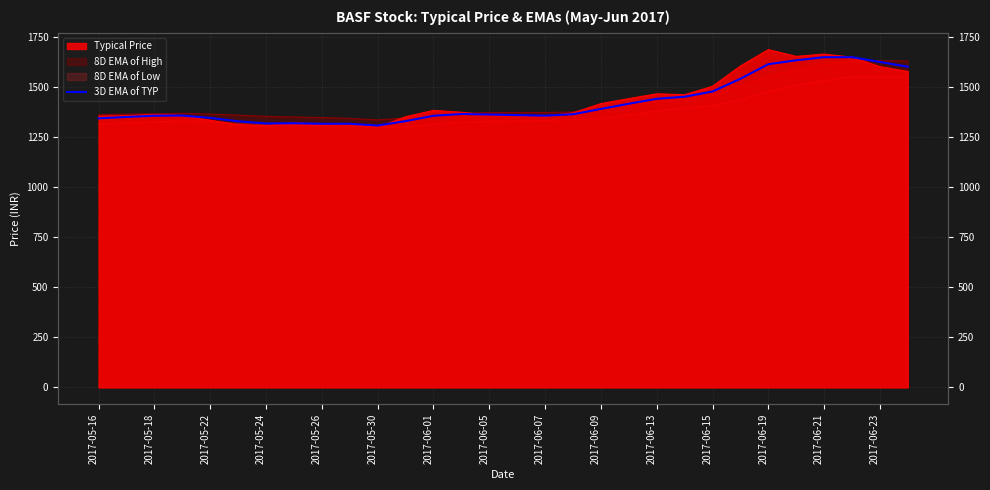

Does the chart have visible grid lines?

Yes